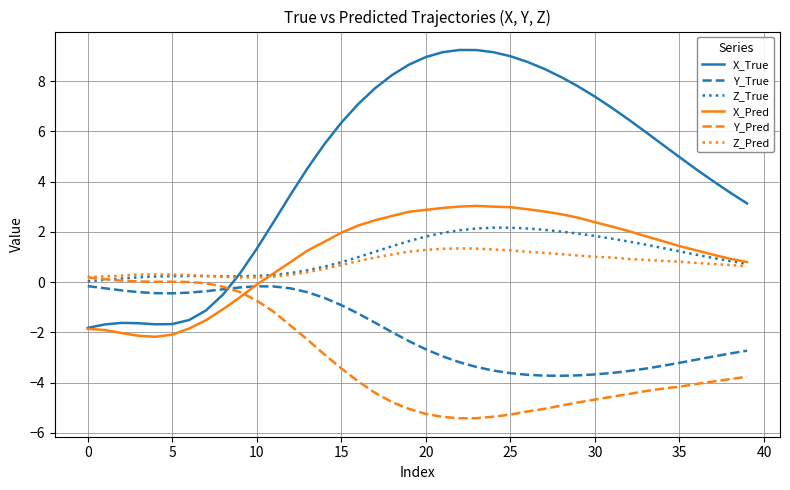

Which series has the widest spread of values?

X_True